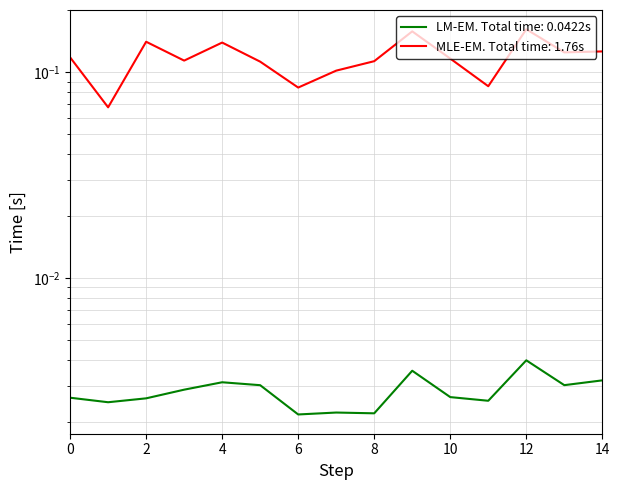

At which category is the sum across all series the highest?

12